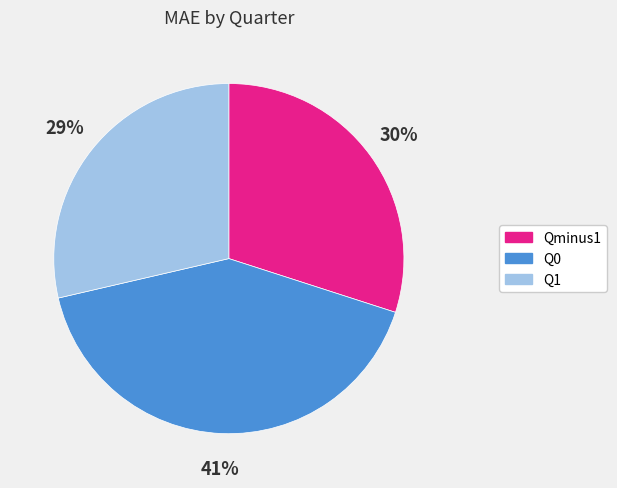

What is the largest slice in the pie chart?

Q0